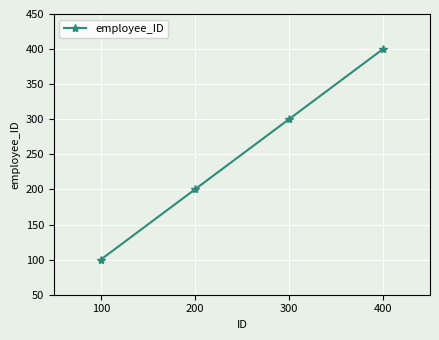

Which label corresponds to the smallest value in the chart?

100